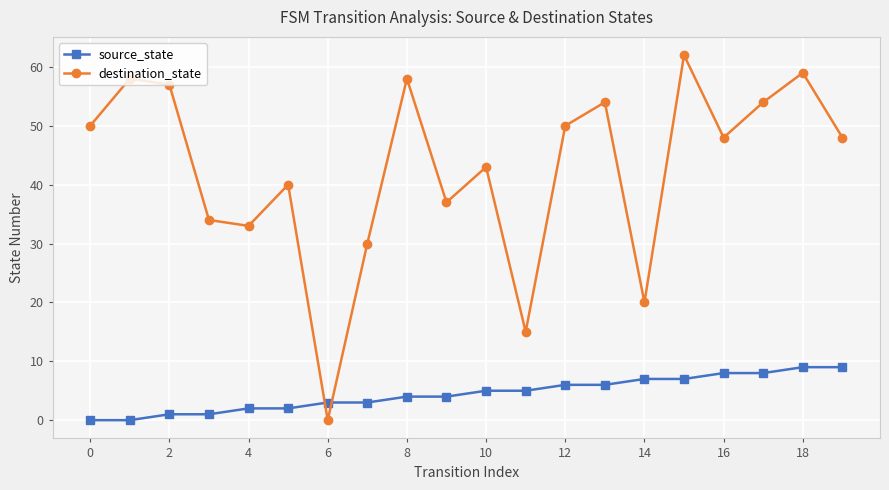

Which series has the largest range (max minus min)?

destination_state